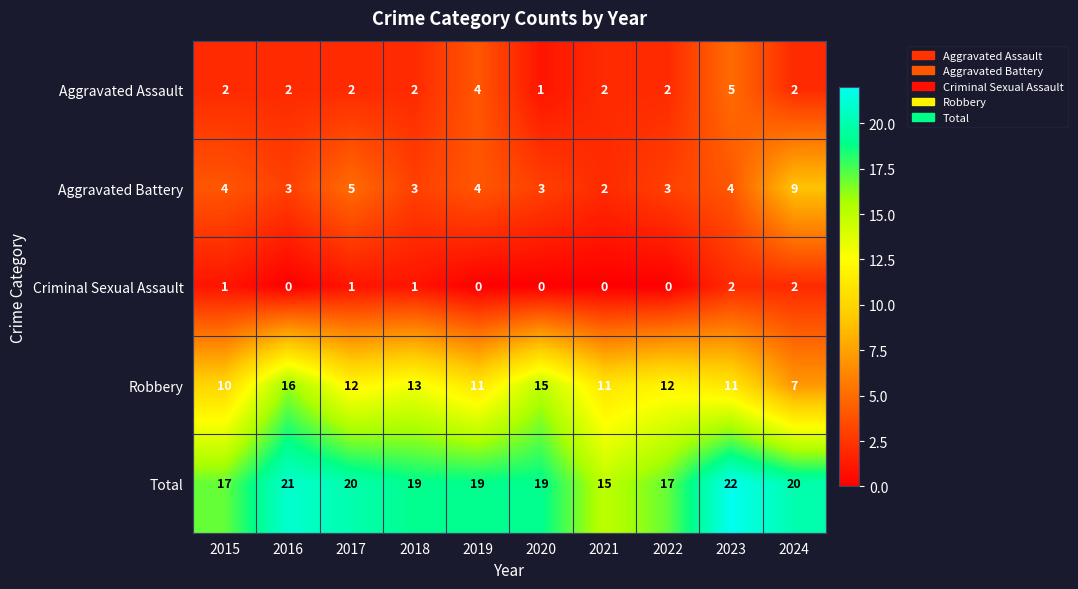

What value does the Robbery series have at 2018?

13